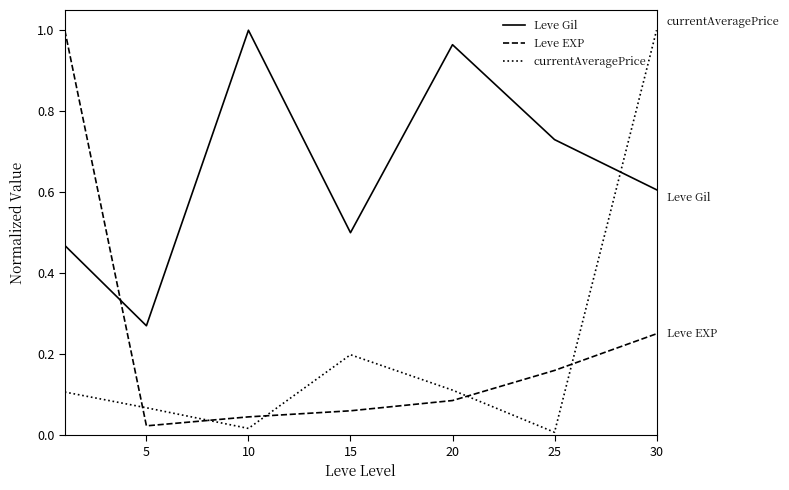

How many times do Leve EXP and currentAveragePrice cross each other?

5